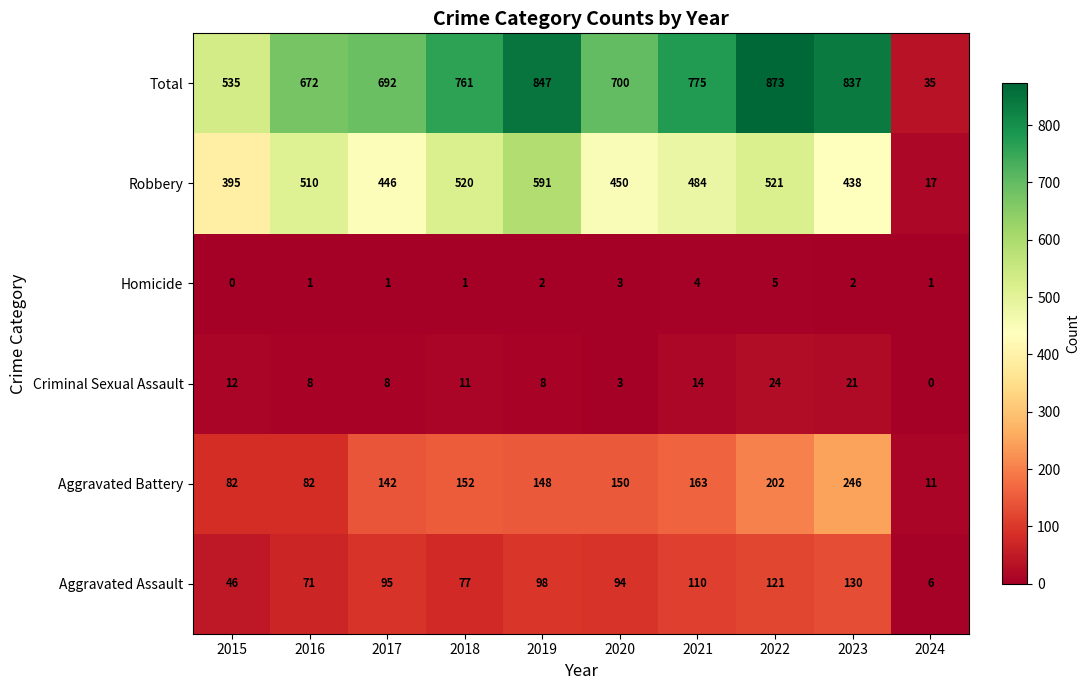

How many categories are shown in the chart?

10